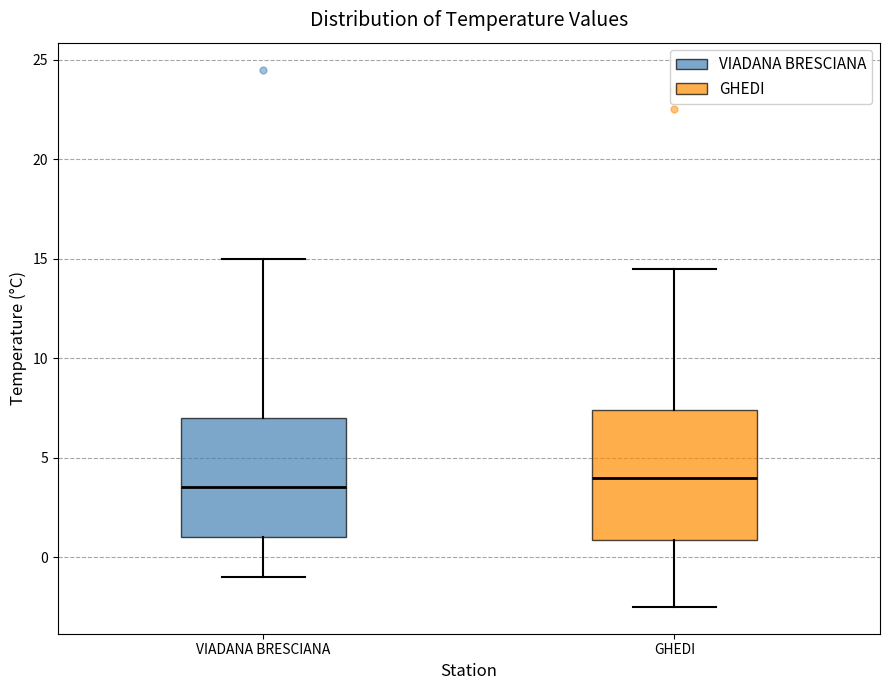

Where does the lower whisker of the box for GHEDI end on the y-axis? The values are not printed on the chart, so give them approximately, as read against the axis.

-2.5